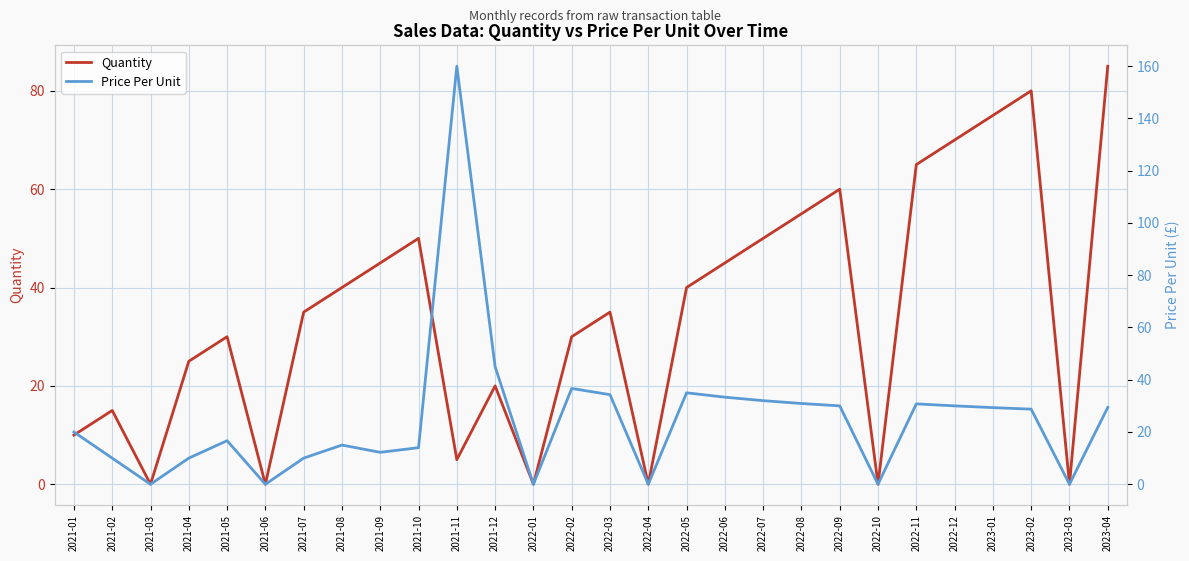

What is the label of the 1st point from the left?

2021-01